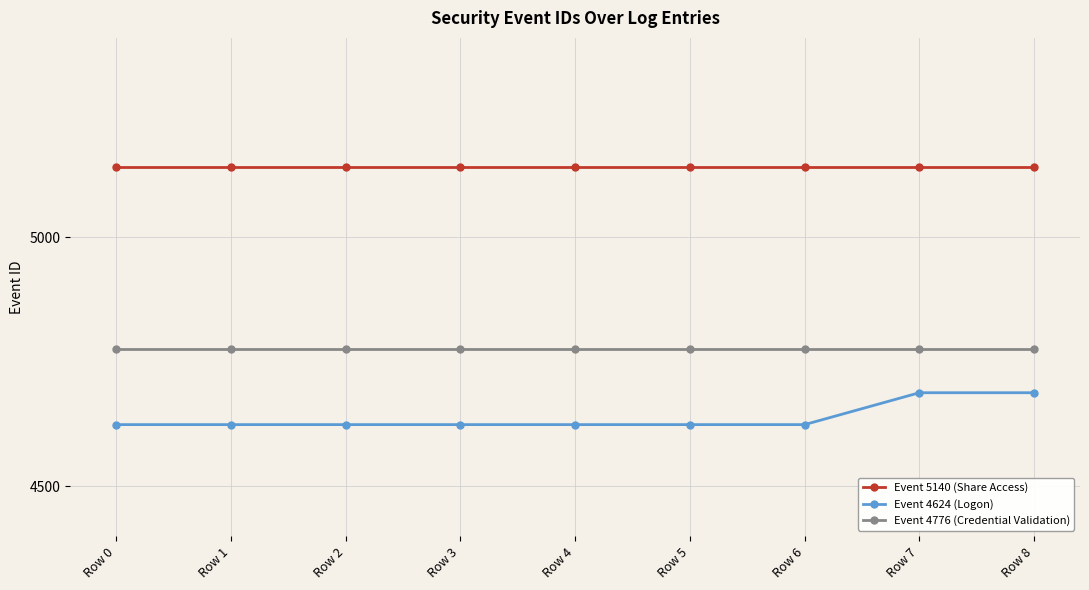

What value does the Event 5140 (Share Access) series have at Row 4?

5140